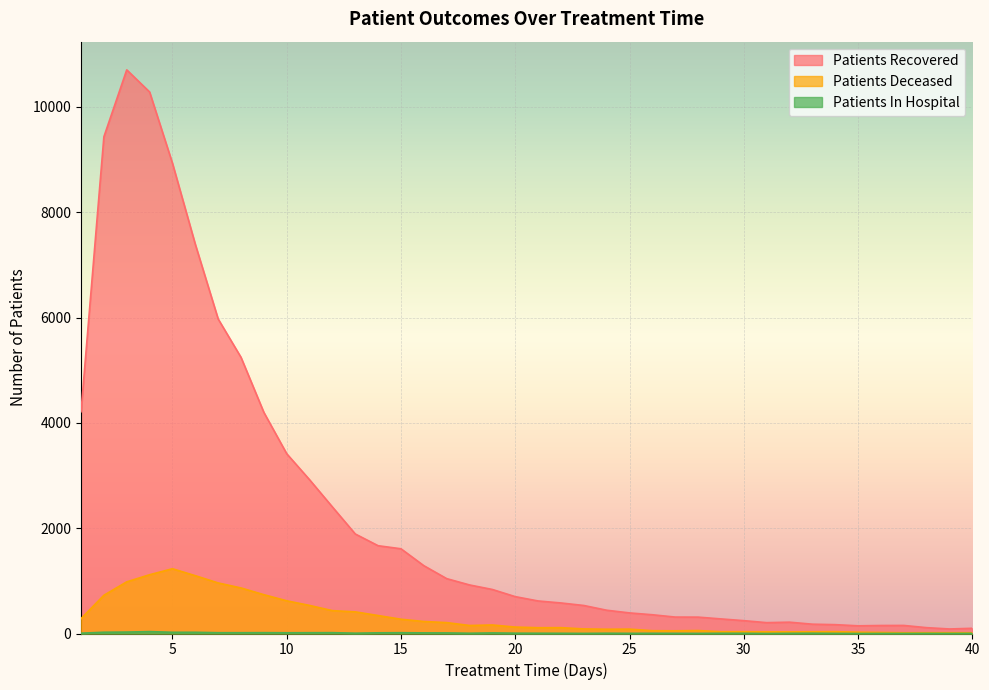

Rank the categories by patients_deceased value from highest to lowest.

5, 4, 6, 3, 7, 8, 9, 2, 10, 11, 12, 13, 14, 1, 15, 16, 17, 19, 18, 20, 22, 21, 23, 25, 24, 28, 26, 27, 34, 29, 30, 33, 31, 32, 35, 36, 38, 39, 37, 40